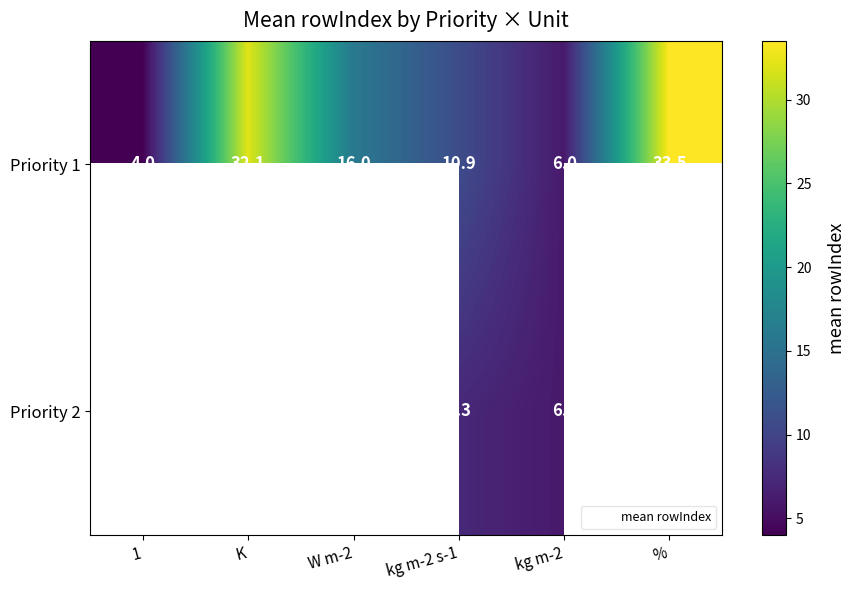

True or false: Priority 1 has a value of 3.7 at kg m-2.

False